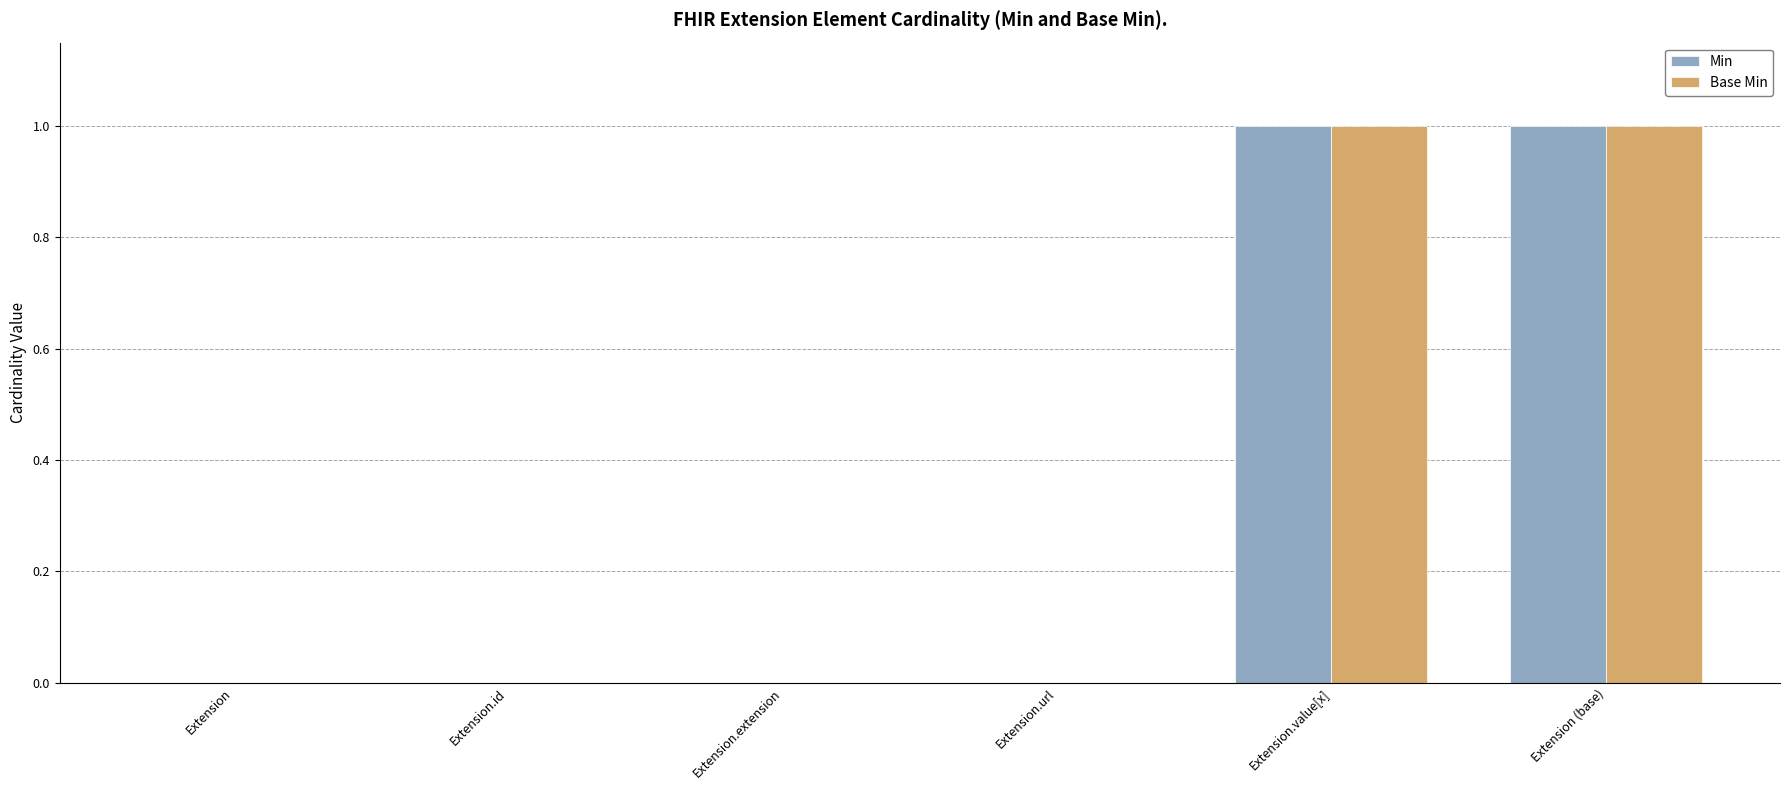

Are the bars horizontal?

No